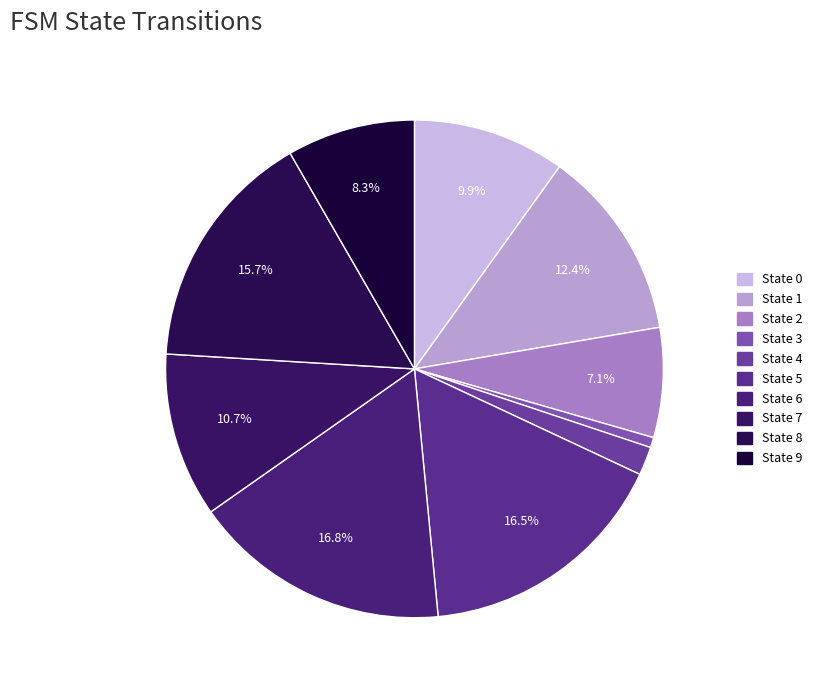

Count the number of slices in the pie.

10